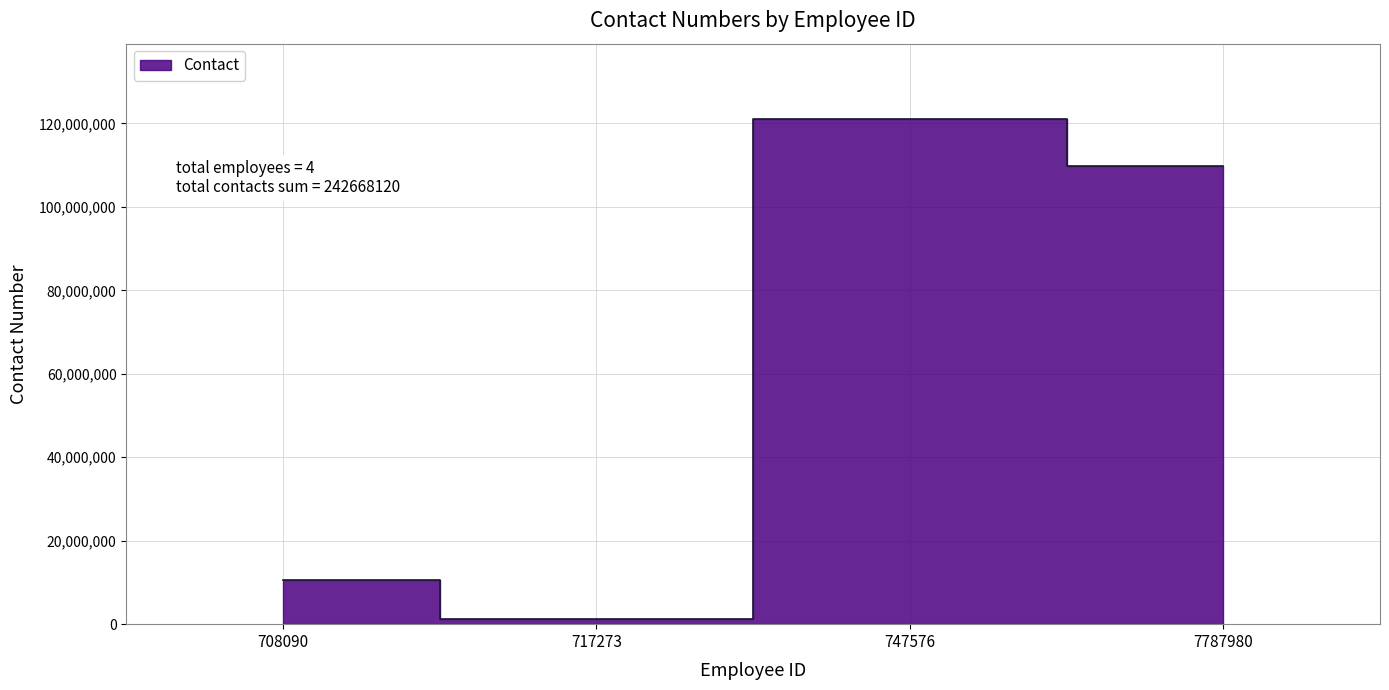

What is the sum of all values?

242668120